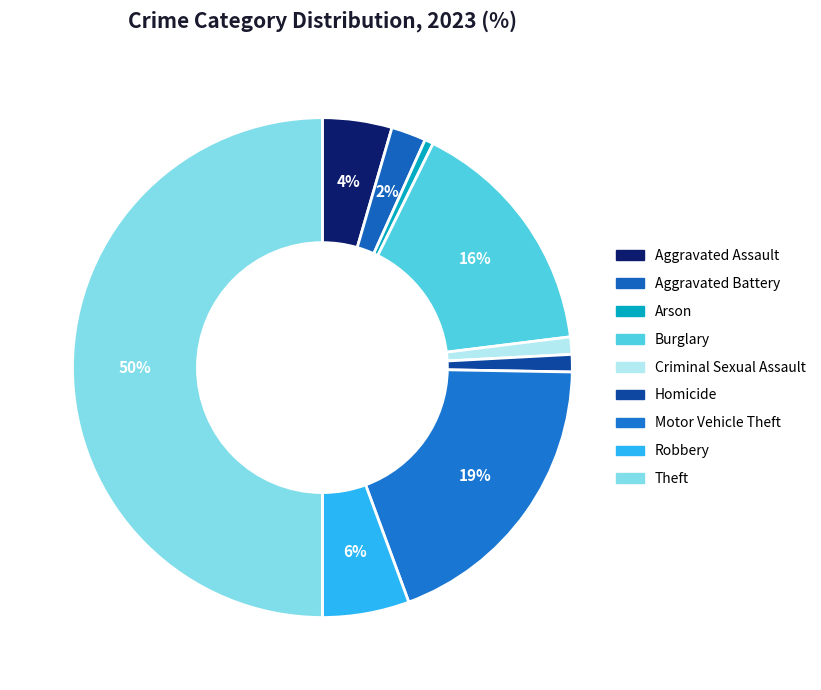

How many slices are in this pie chart?

9